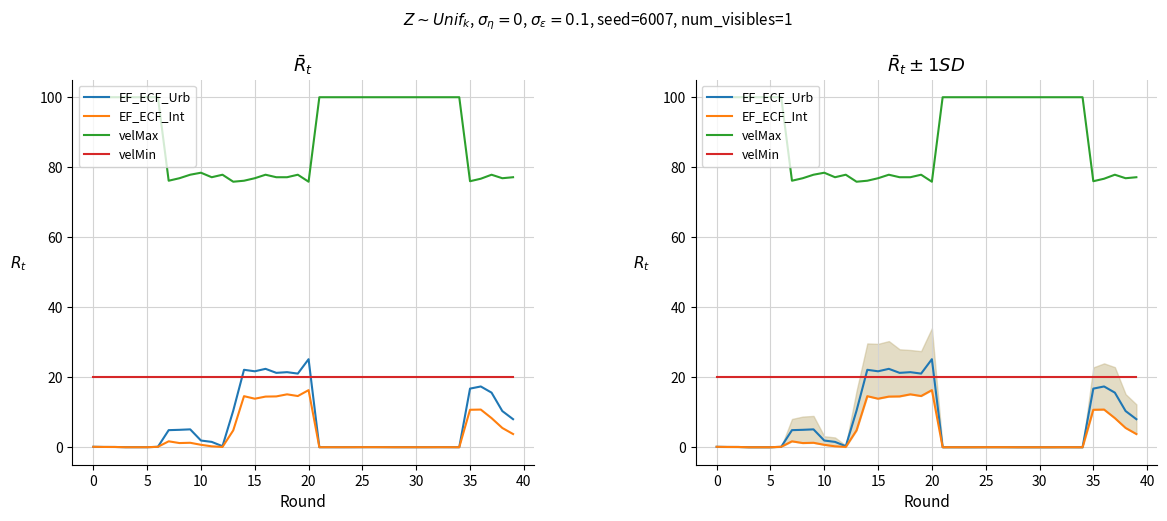

Reading right to left, extract all data points from this chart.

EF_ECF_Urb: 8.0	10.3	15.6	17.4	16.7	0.0	0.0	0.0	0.0	0.0	0.0	0.0	0.0	0.0	0.0	0.0	0.0	0.0	0.0	25.2	21.0	21.4	21.2	22.4	21.7	22.1	10.5	0.3	1.5	1.9	5.1	5.0	4.9	0.1	0.0	0.0	0.0	0.1	0.1	0.1
EF_ECF_Int: 3.8	5.5	8.3	10.8	10.7	0.0	0.0	0.0	0.0	0.0	0.0	0.0	0.0	0.0	0.0	0.0	0.0	0.0	0.0	16.3	14.6	15.1	14.5	14.5	13.9	14.6	4.8	0.1	0.3	0.7	1.3	1.2	1.7	0.1	0.0	0.0	0.0	0.1	0.1	0.1
velMax: 77.1	76.9	77.9	76.7	76.0	100.0	100.0	100.0	100.0	100.0	100.0	100.0	100.0	100.0	100.0	100.0	100.0	100.0	100.0	75.9	77.9	77.1	77.1	77.9	76.9	76.1	75.9	77.9	77.1	78.4	77.9	76.9	76.1	100.0	100.0	100.0	100.0	100.0	100.0	100.0
velMin: 20.0	20.0	20.0	20.0	20.0	20.0	20.0	20.0	20.0	20.0	20.0	20.0	20.0	20.0	20.0	20.0	20.0	20.0	20.0	20.0	20.0	20.0	20.0	20.0	20.0	20.0	20.0	20.0	20.0	20.0	20.0	20.0	20.0	20.0	20.0	20.0	20.0	20.0	20.0	20.0